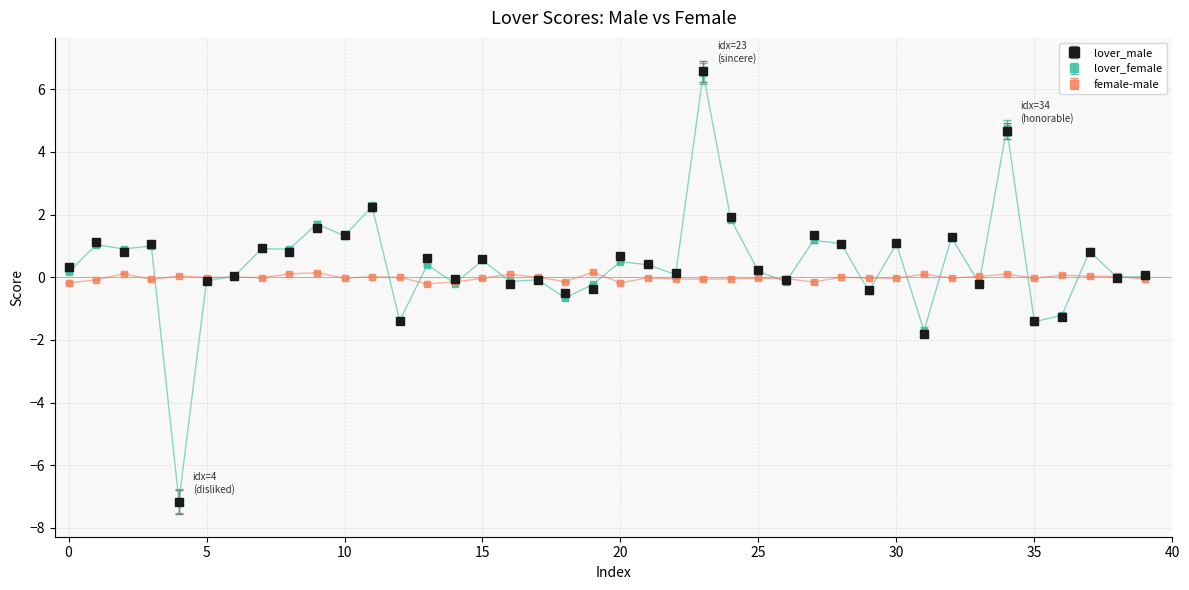

What is the smallest value displayed?

-7.2